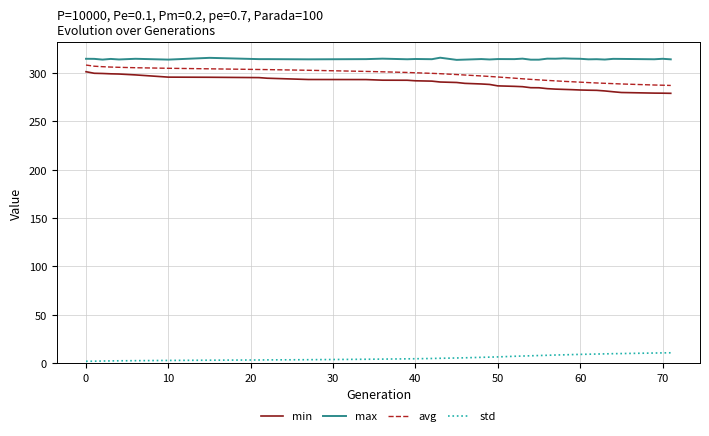

Which series has the largest total across all categories?

max